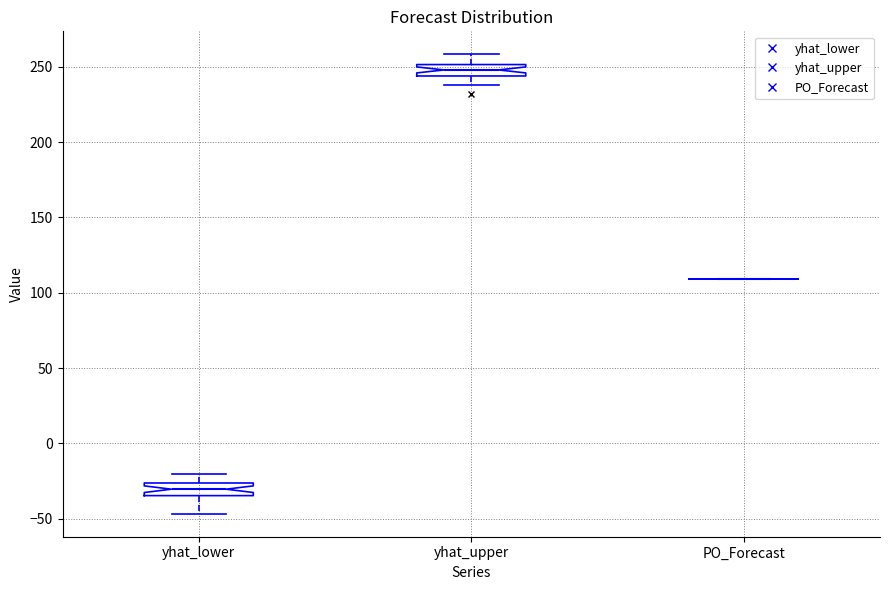

Reading left to right, read every box against the y-axis: the position of its median line, the range the box covers, and the ends of its whiskers. The values are not printed on the chart, so give them approximately, as read against the axis.

yhat_lower: median -30, box -35 to -25, whiskers -45 to -20
yhat_upper: median 250 (inside the box), box 245 to 250, whiskers 240 to 260
PO_Forecast: box collapsed to a line at 110, whiskers 110 to 110